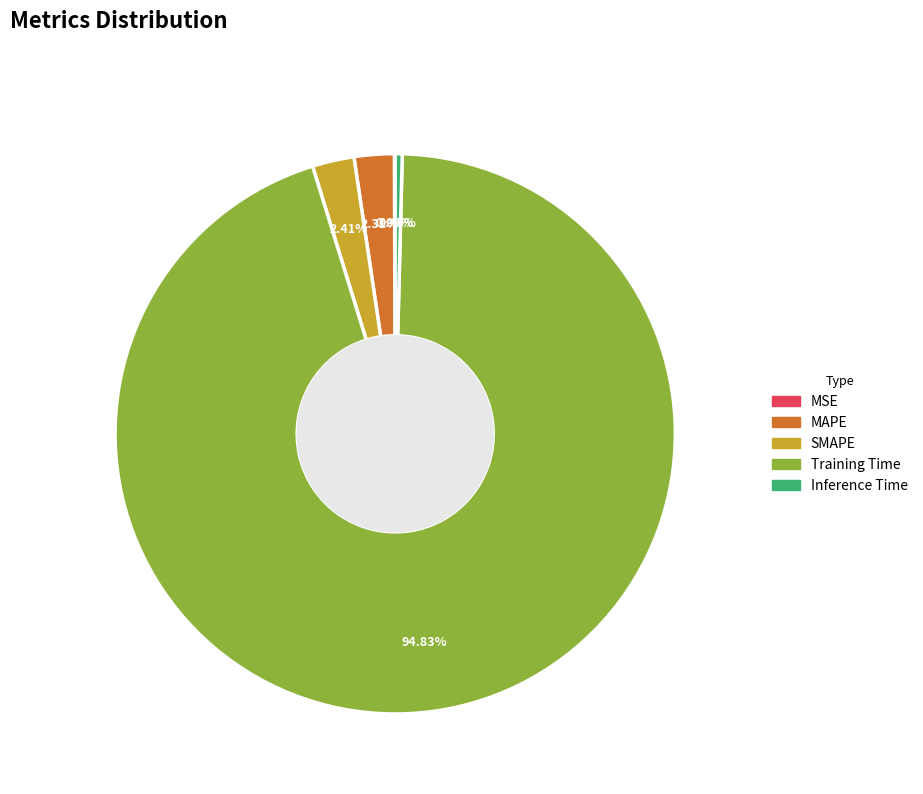

Which category has the biggest portion of the pie?

Training Time